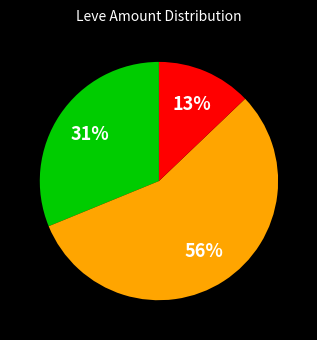

To the nearest percent, what is the average slice percentage?

33%